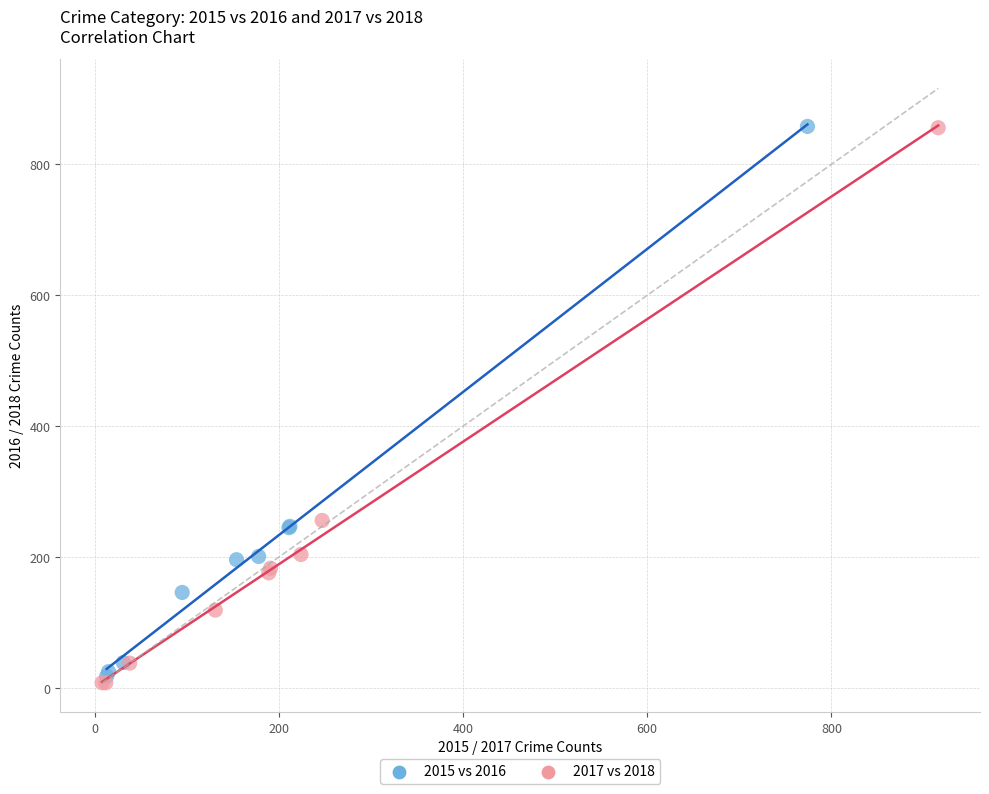

Which series has the widest spread of Y values?

2017 vs 2018